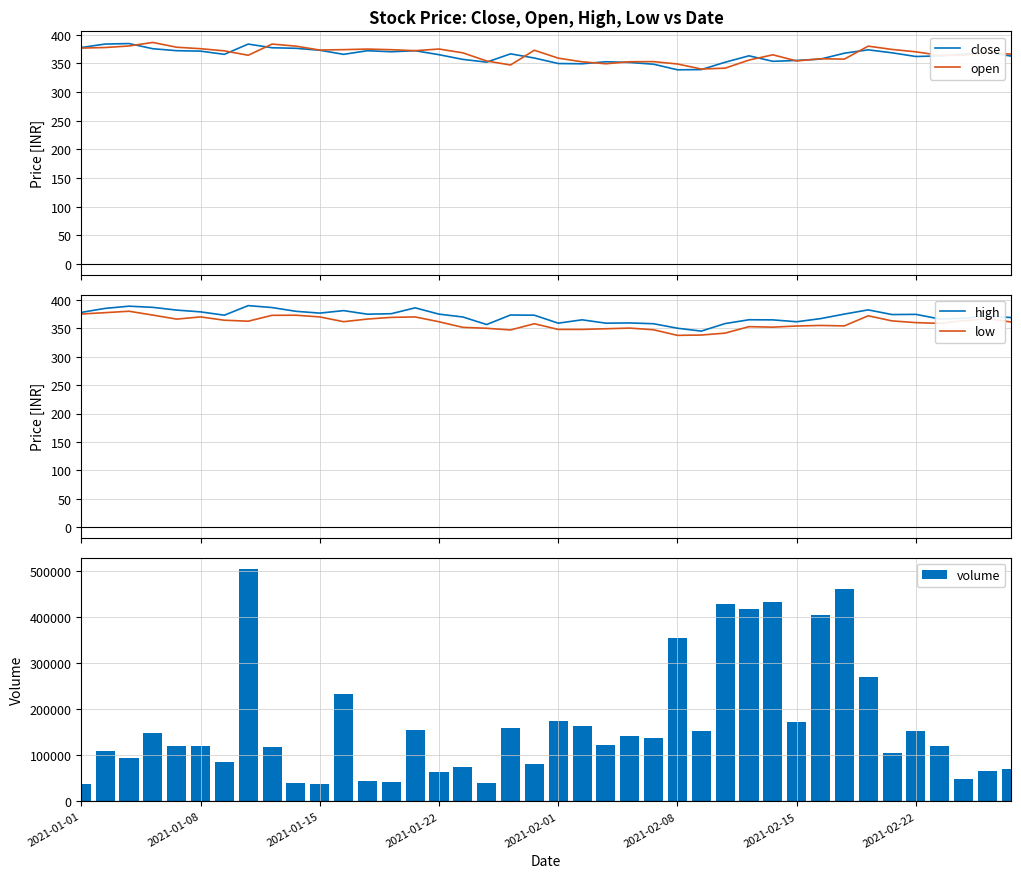

Are the bars horizontal?

No